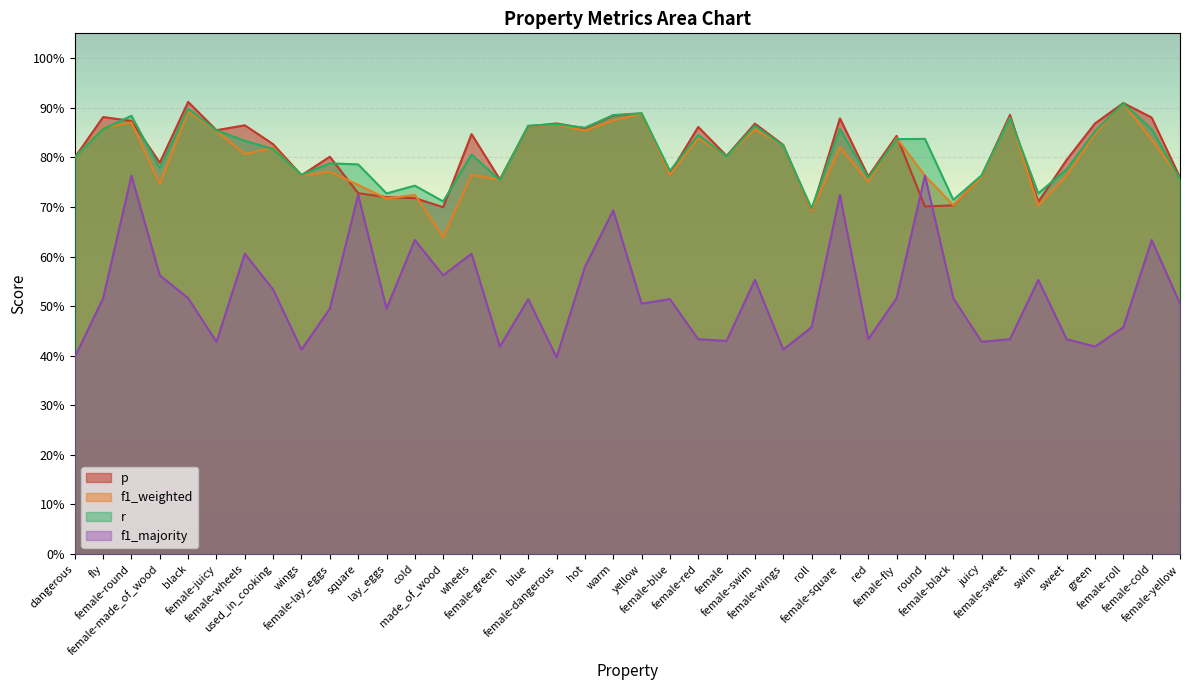

What is the total value across all series at black?

3.2